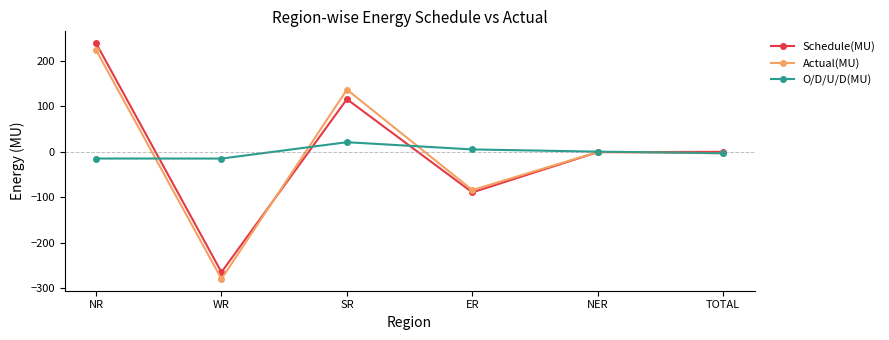

Where is the first local maximum for O/D/U/D(MU)?

SR